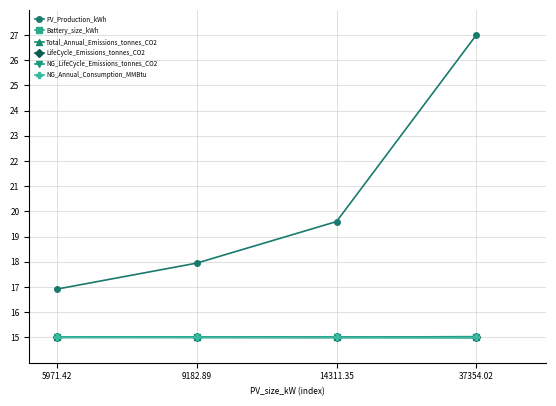

What is the approximate value of PV_Production_kWh at 9182.89?

18.0